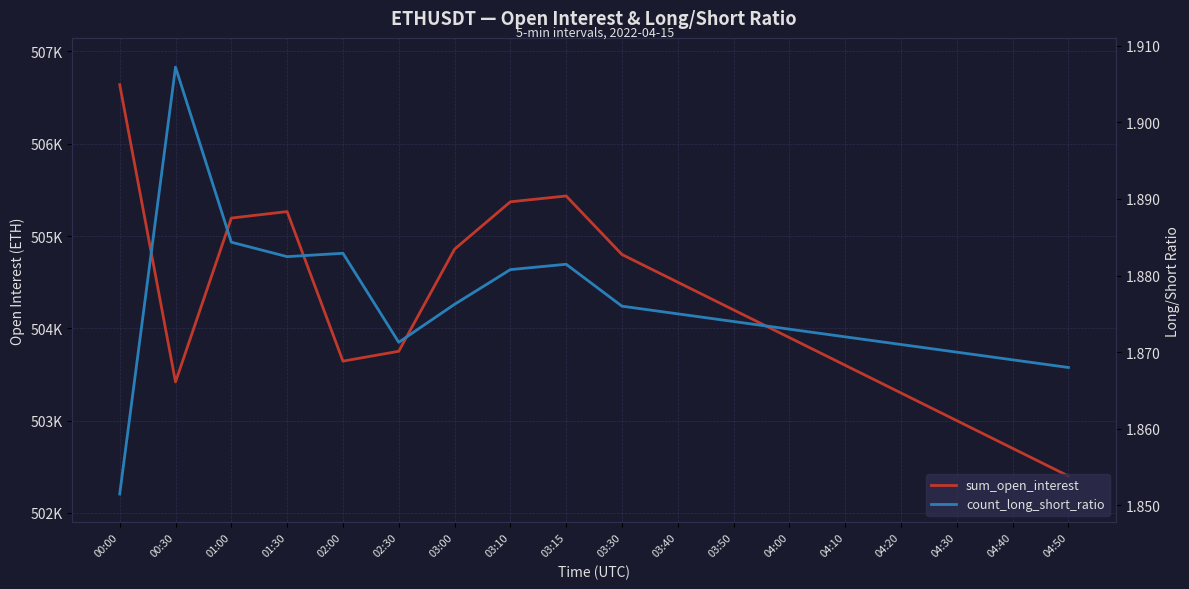

True or false: sum_open_interest and count_long_short_ratio cross at least once.

False